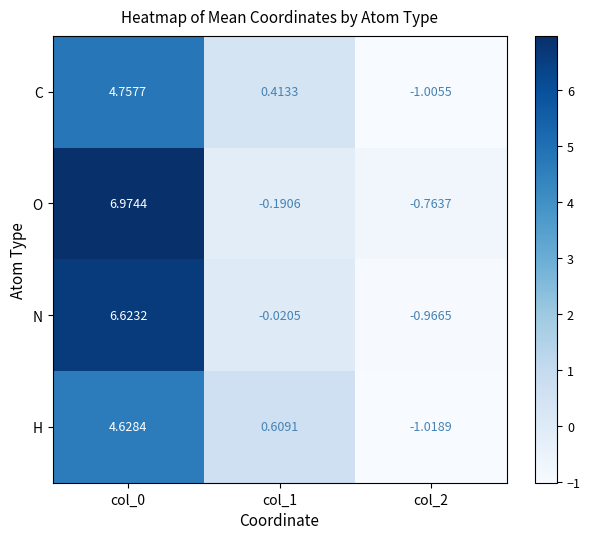

At how many categories does at least one series exceed 0?

2